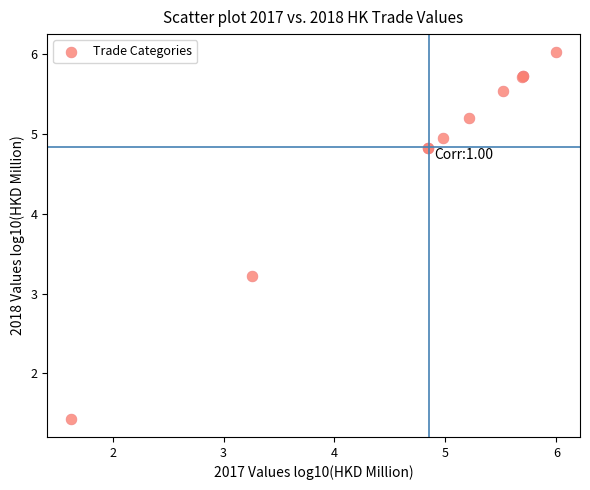

What Y value in the scatter plot is closest to 3?

3.2